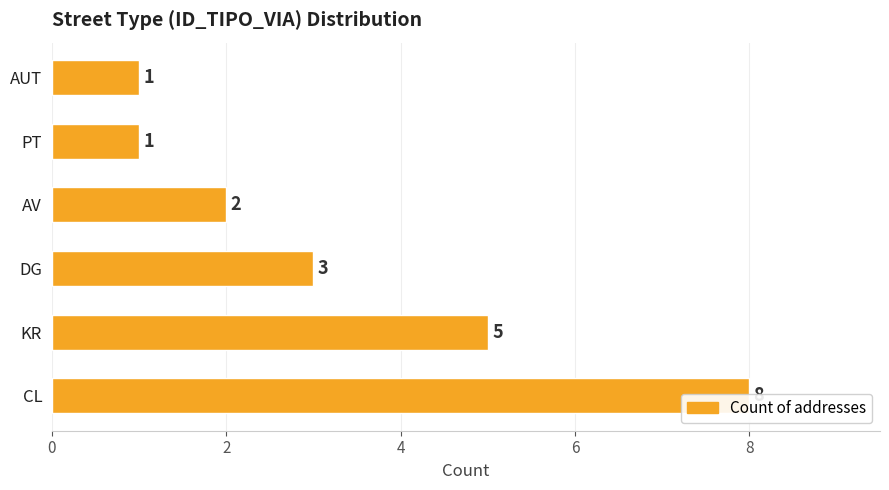

What is the maximum value shown in the chart?

8